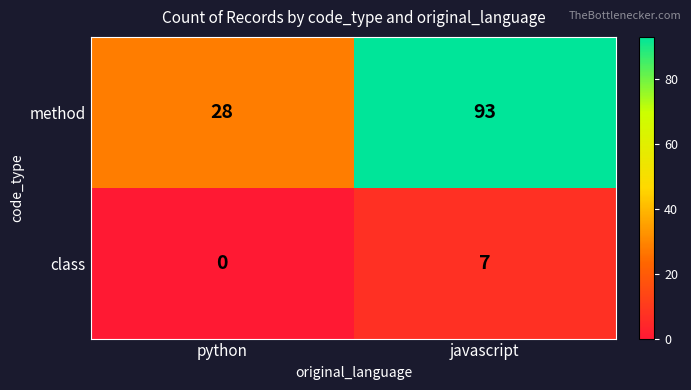

What value does the method series have at javascript, to the nearest 10?

90